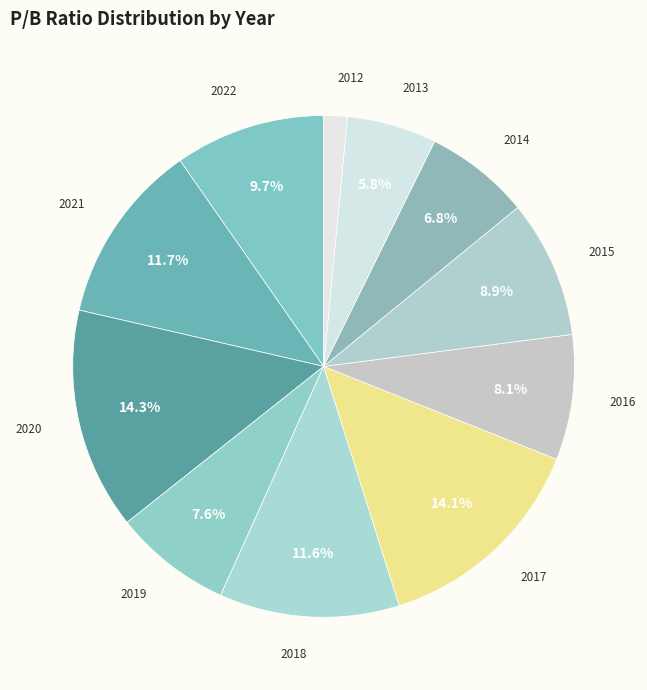

The 2014 slice represents 7% of the pie. True or false?

True